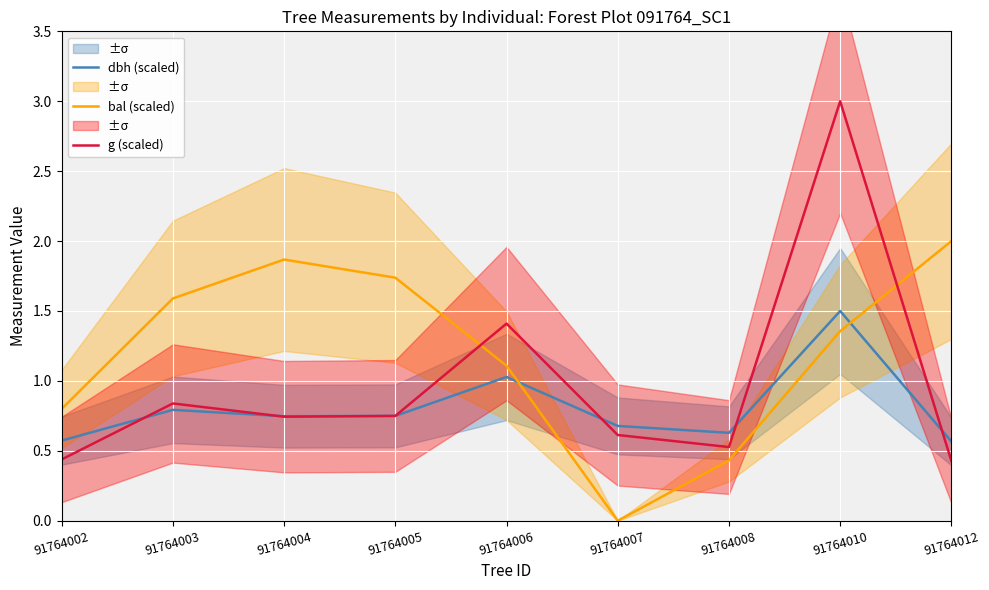

Reading right to left, extract all data points from this chart.

dbh (scaled): 0.6	1.5	0.6	0.7	1.0	0.7	0.7	0.8	0.6
bal (scaled): 2.0	1.4	0.4	0.0	1.1	1.7	1.9	1.6	0.8
g (scaled): 0.4	3.0	0.5	0.6	1.4	0.7	0.7	0.8	0.4